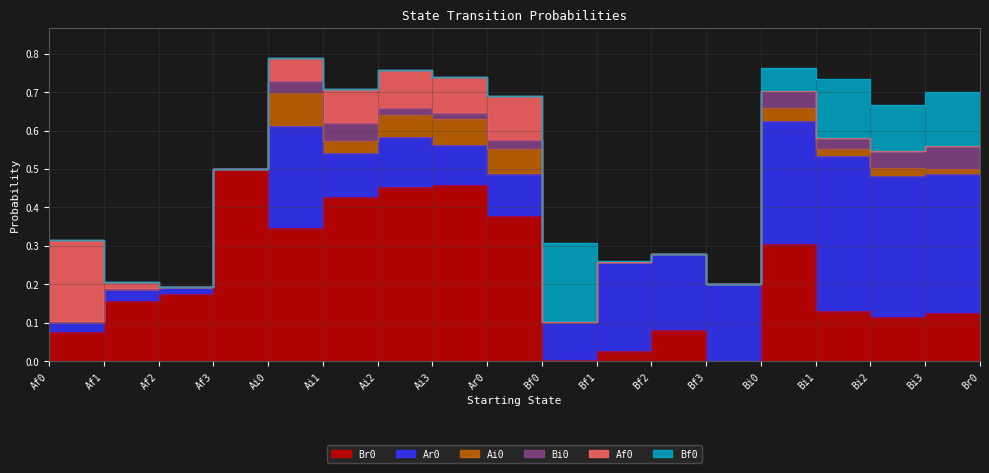

How many lines are shown in the chart?

6